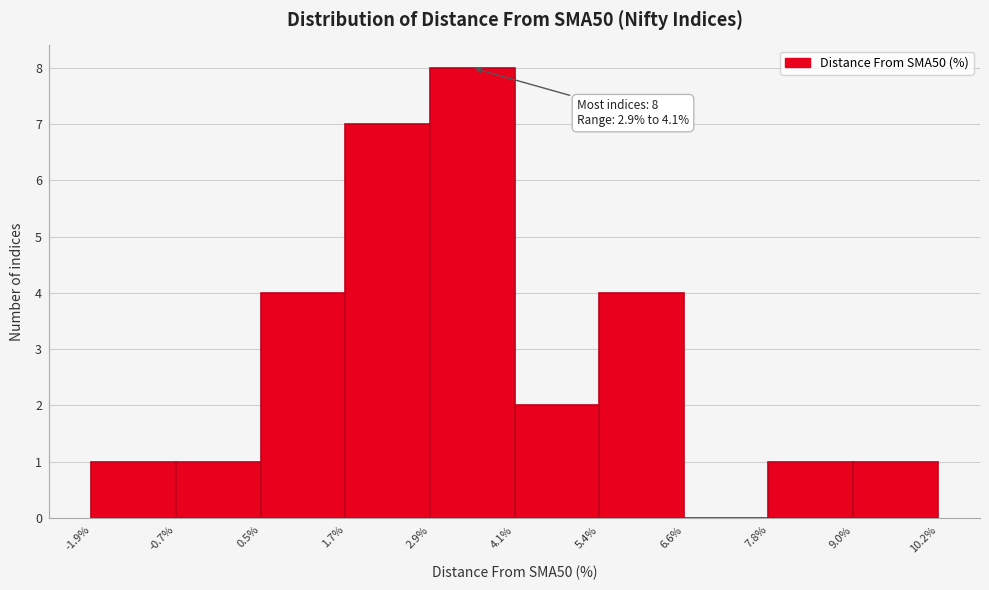

Over which range of the x-axis is the bar tallest?

2.9% to 4.1%